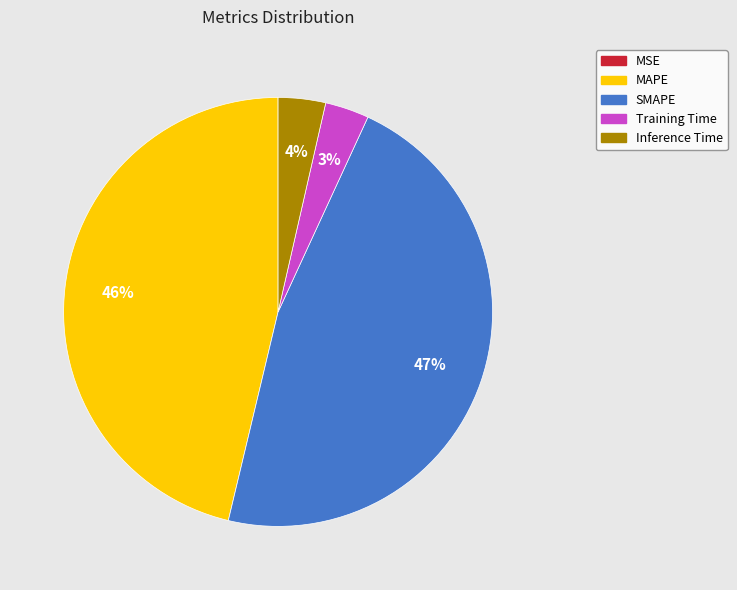

The SMAPE slice represents 60% of the pie. True or false?

False